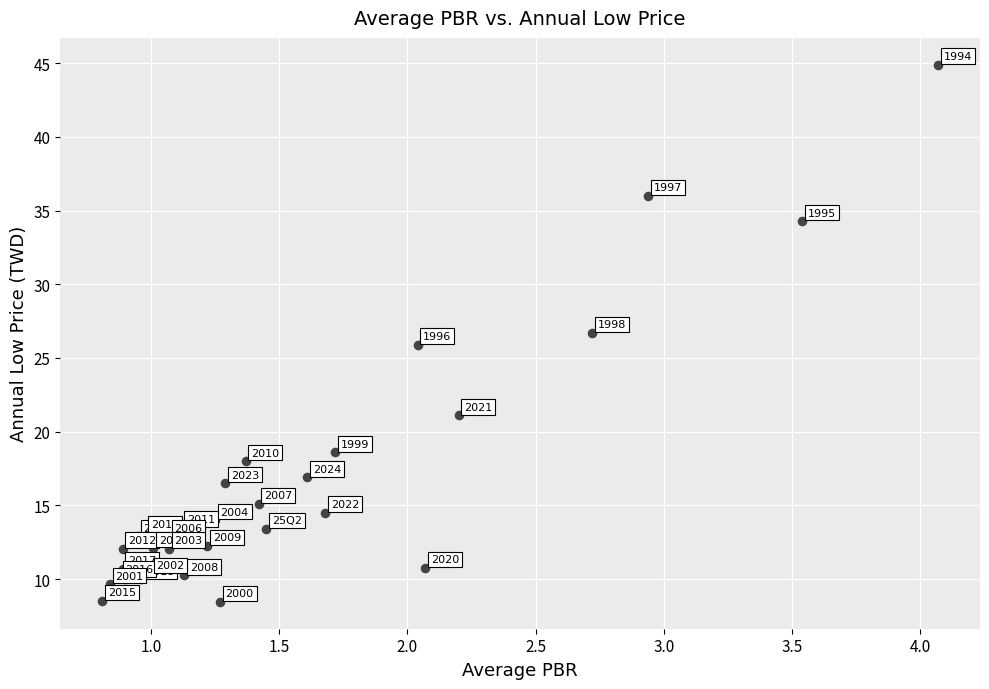

What Y value in the scatter plot is closest to 26?

25.9